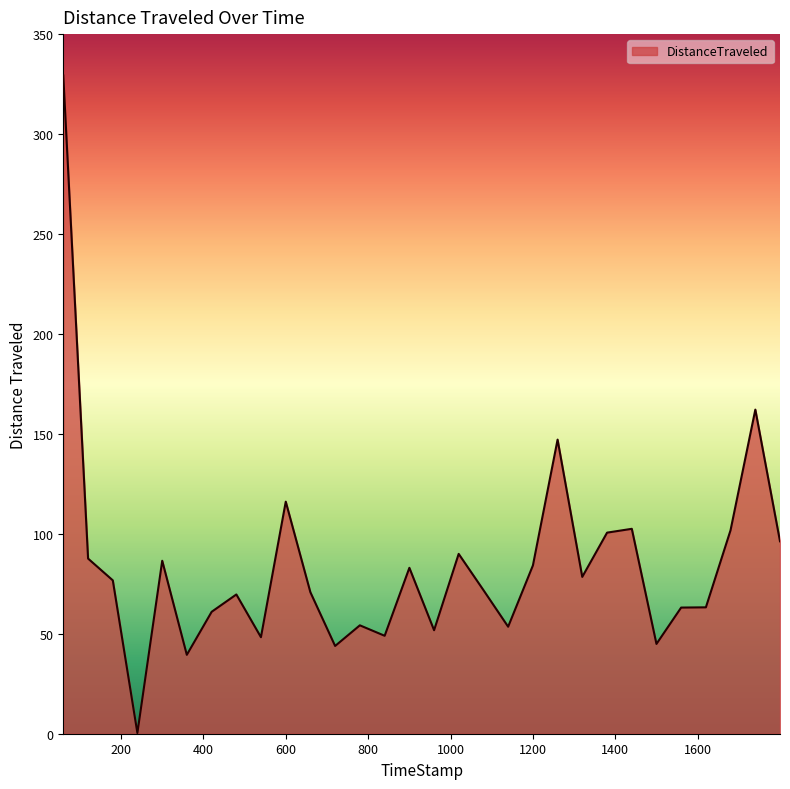

What is the difference between the maximum and minimum values?

328.9